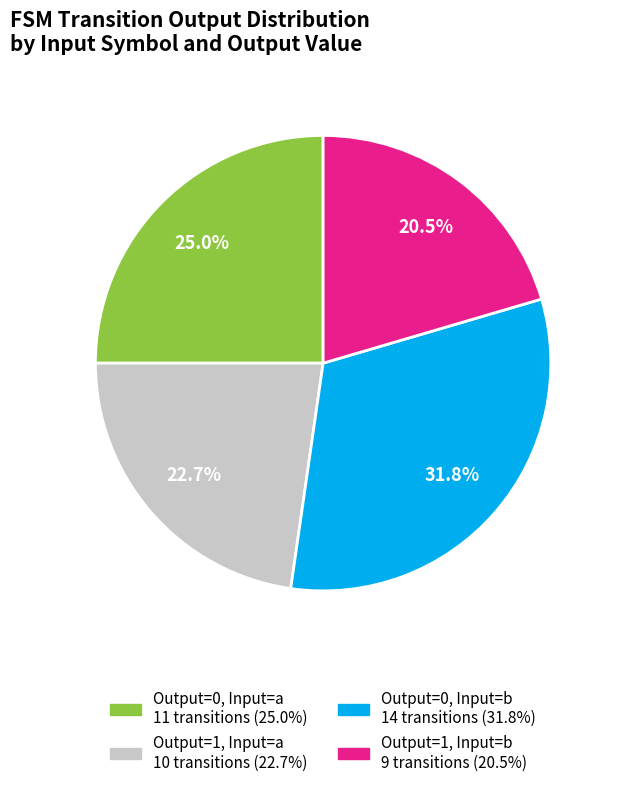

Is there a majority slice in this chart?

No